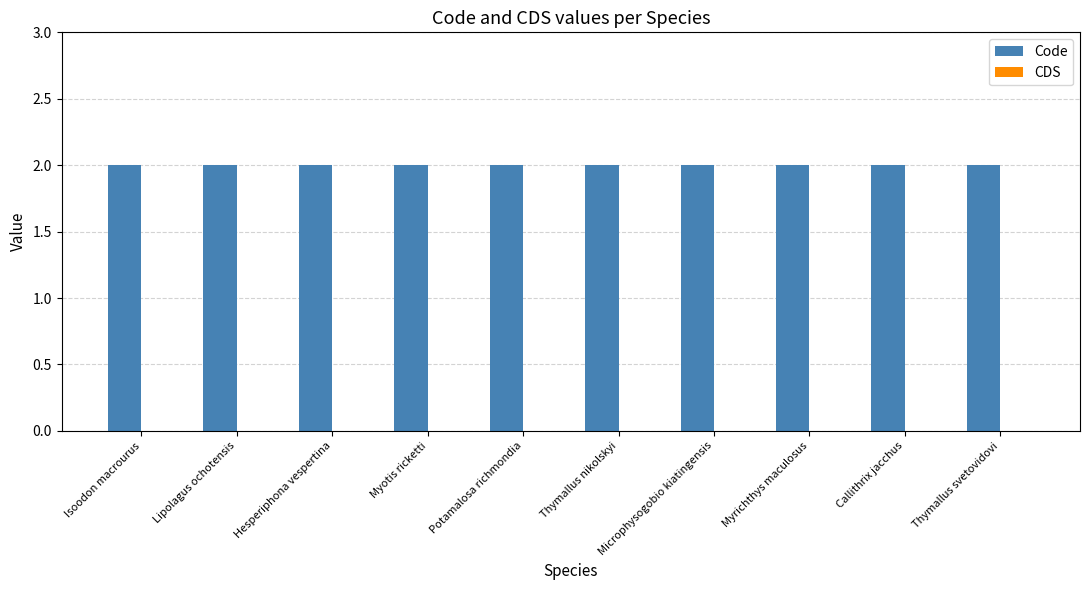

Between Lipolagus ochotensis and Isoodon macrourus, which is larger?

Lipolagus ochotensis